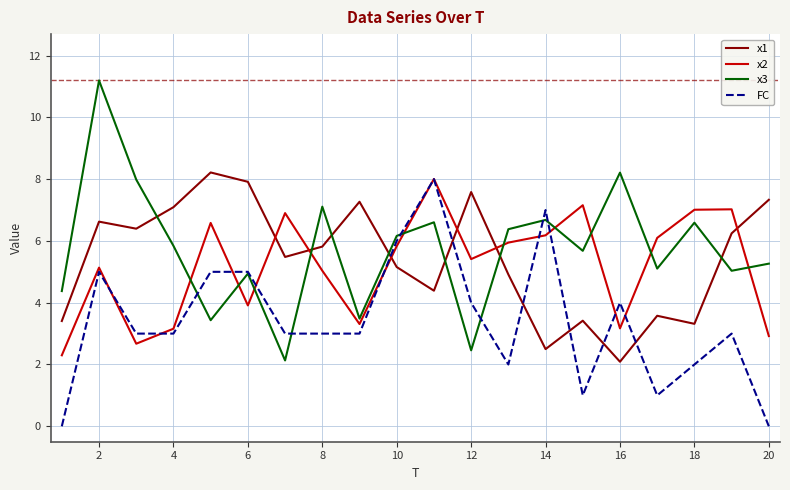

What is the maximum value shown in the chart?

11.2